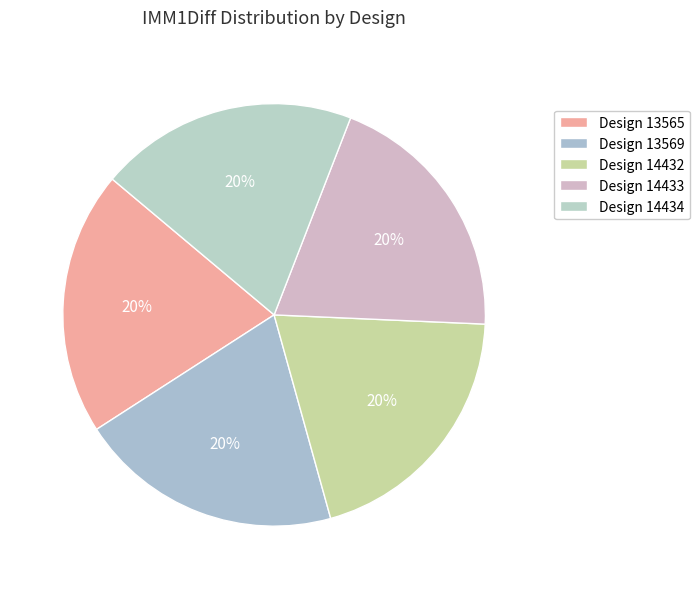

What is the smallest slice in the pie chart?

14434